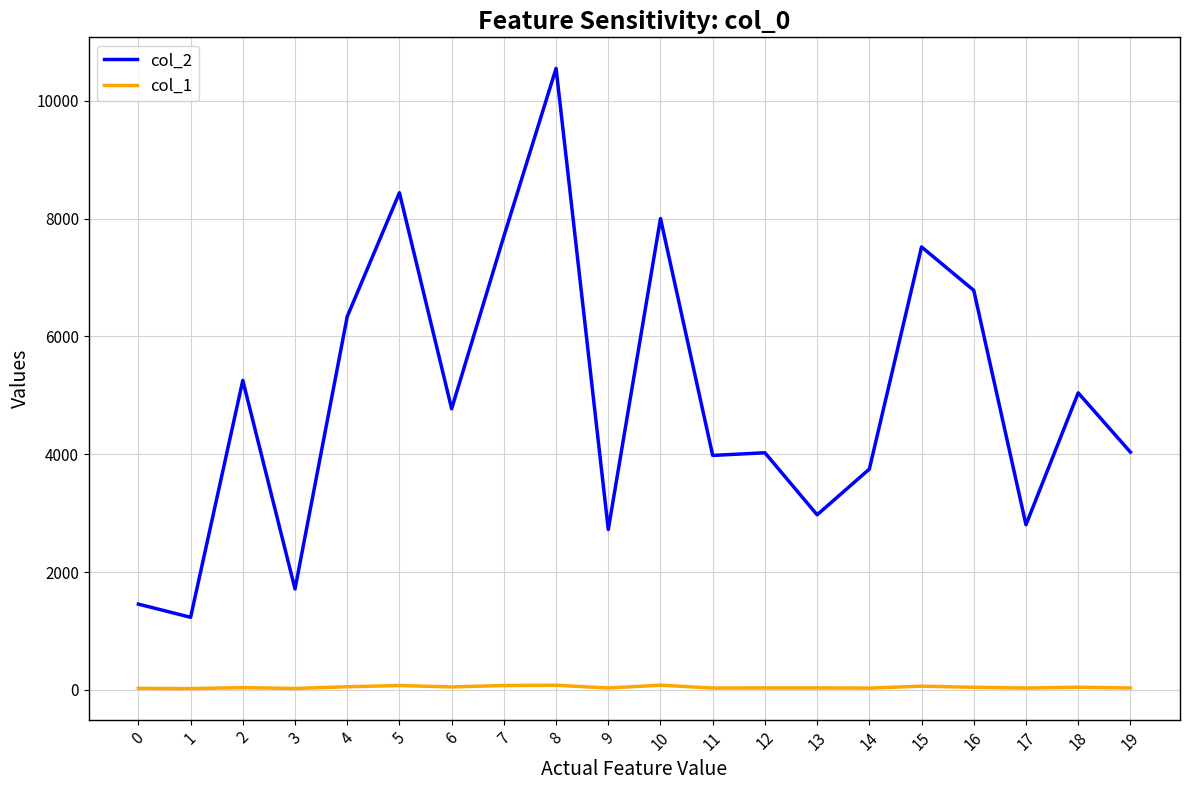

What is the difference between the second highest and second lowest values in the col_2 series?

6983